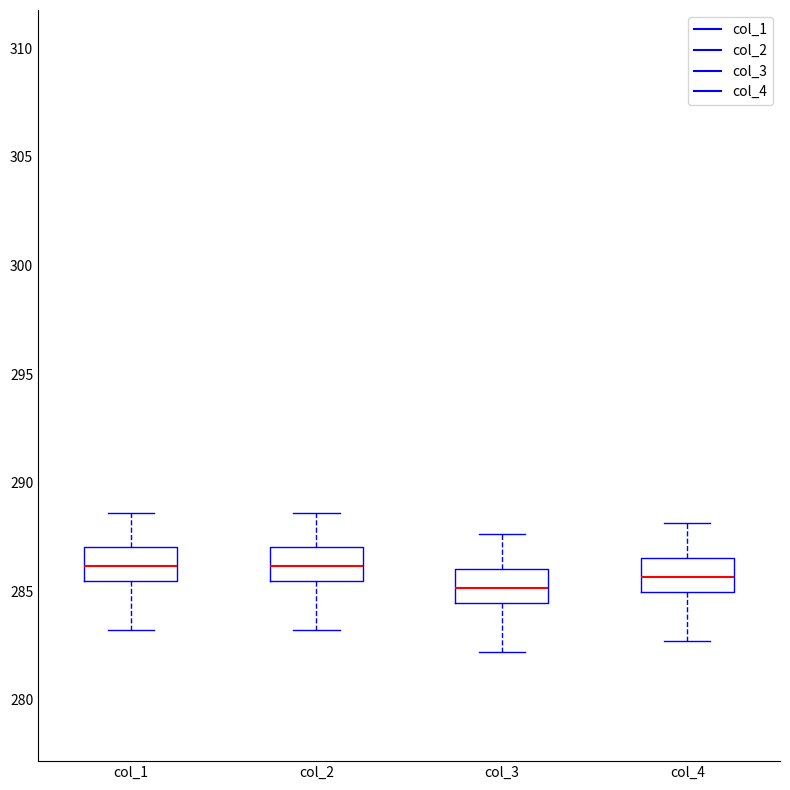

Reading left to right, read every box against the y-axis: the position of its median line, the range the box covers, and the ends of its whiskers. The values are not printed on the chart, so give them approximately, as read against the axis.

col_1: median 286.0, box 285.5 to 287.0, whiskers 283.0 to 288.5
col_2: median 286.0, box 285.5 to 287.0, whiskers 283.0 to 288.5
col_3: median 285.0, box 284.5 to 286.0, whiskers 282.0 to 287.5
col_4: median 285.5, box 285.0 to 286.5, whiskers 282.5 to 288.0